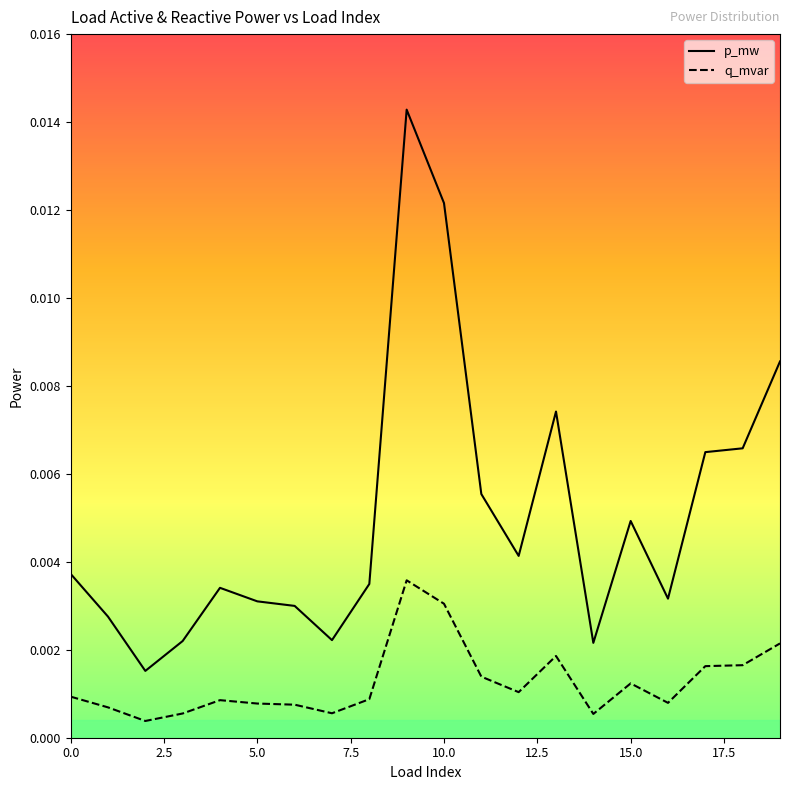

True or false: q_mvar and p_mw cross at least once.

False